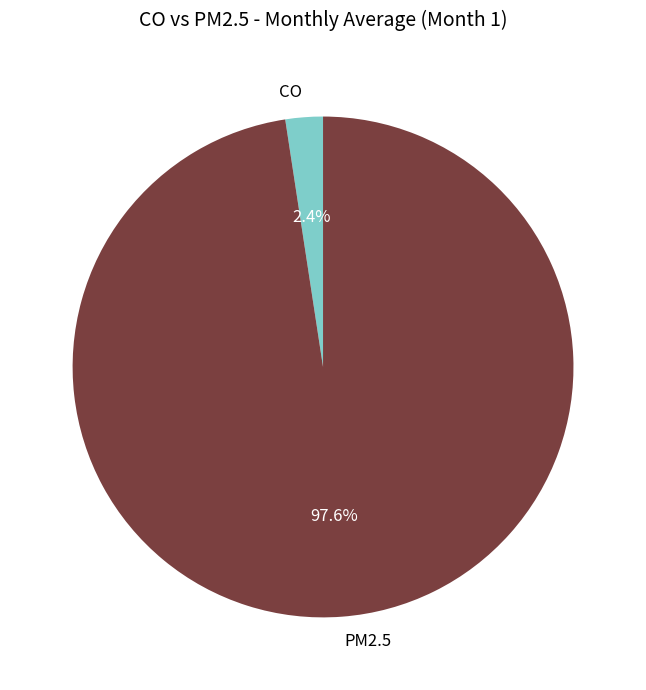

Count the number of slices in the pie.

2